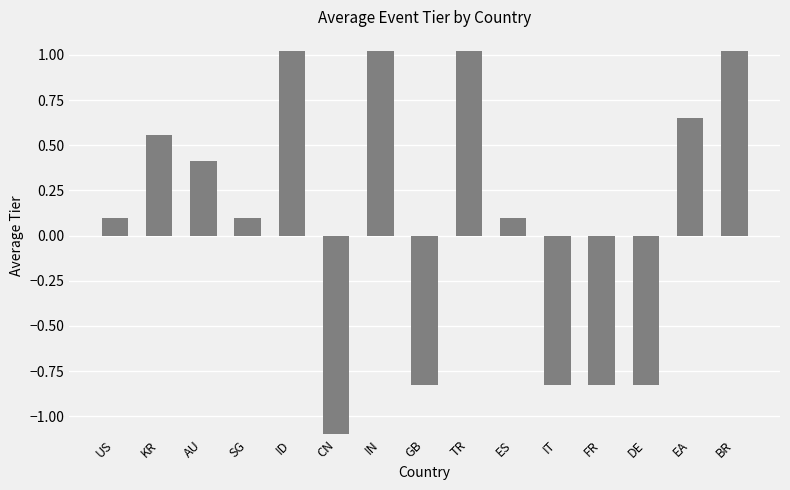

How many data points are less than 0?

5